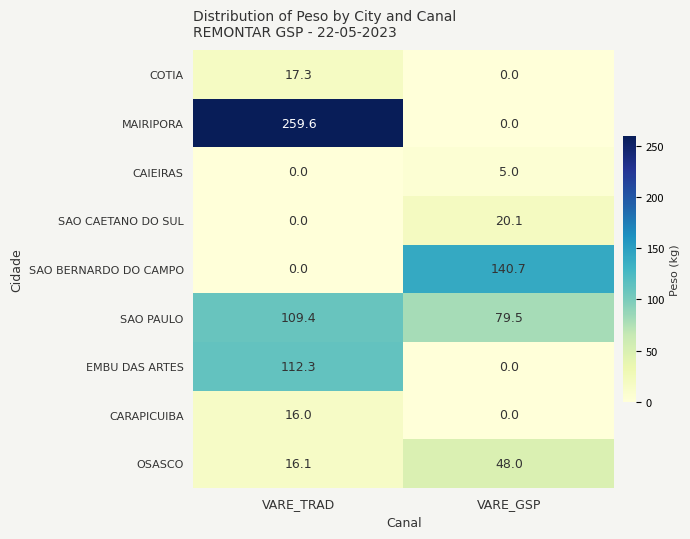

At which label does EMBU DAS ARTES first exceed 112?

VARE_TRAD